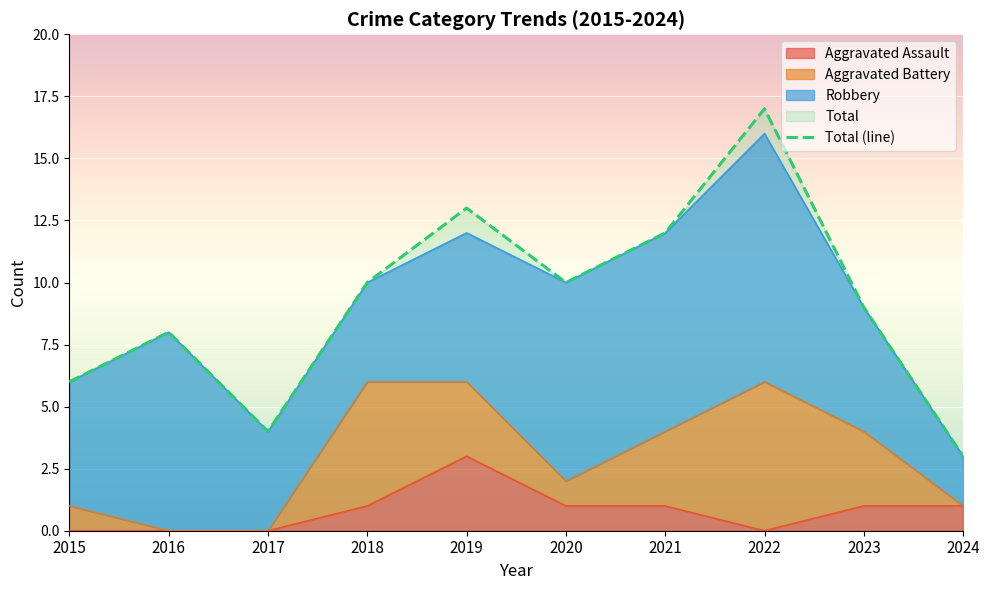

Rank the categories by value from lowest to highest.

2024, 2017, 2015, 2016, 2023, 2018, 2020, 2021, 2019, 2022